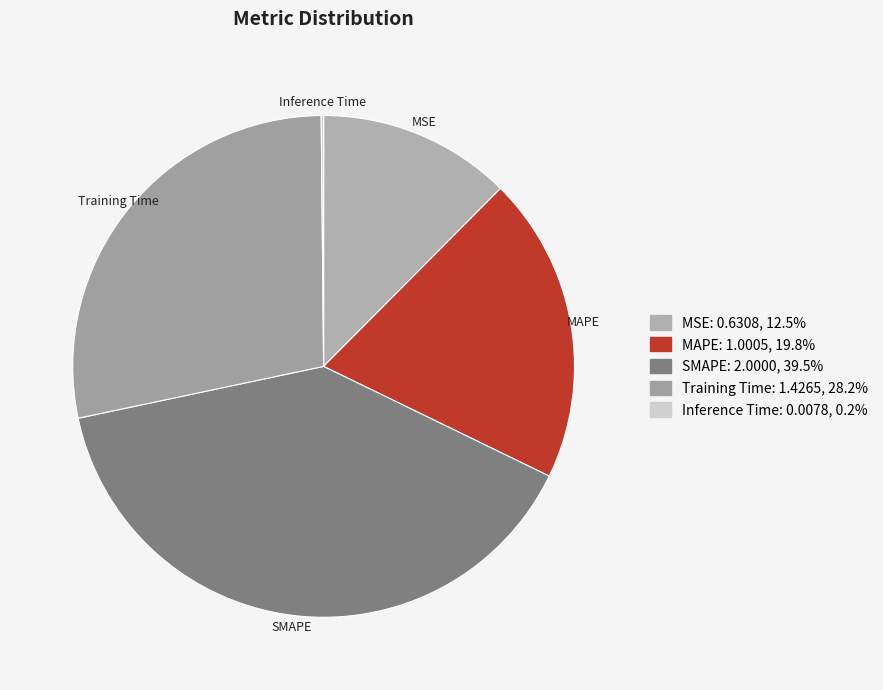

What is the largest slice in the pie chart?

SMAPE